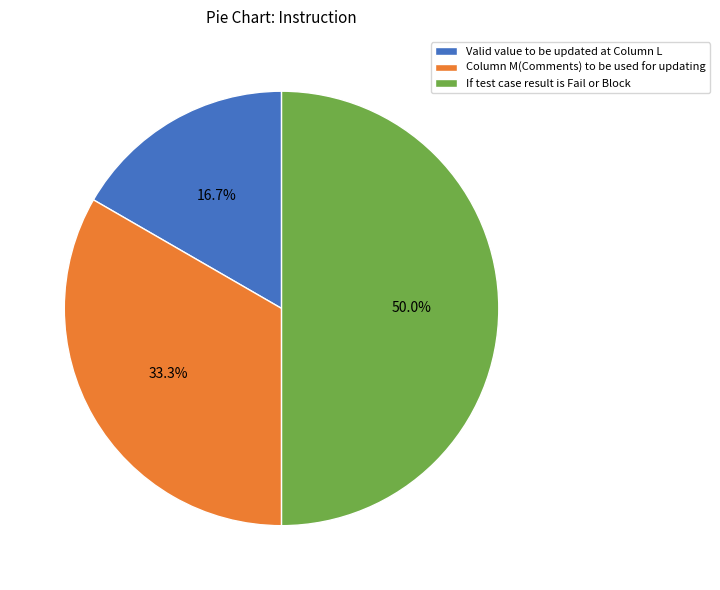

What is the ratio of the value at If test case result is Fail or Block to the value at Column M(Comments) to be used for updating?

1.5